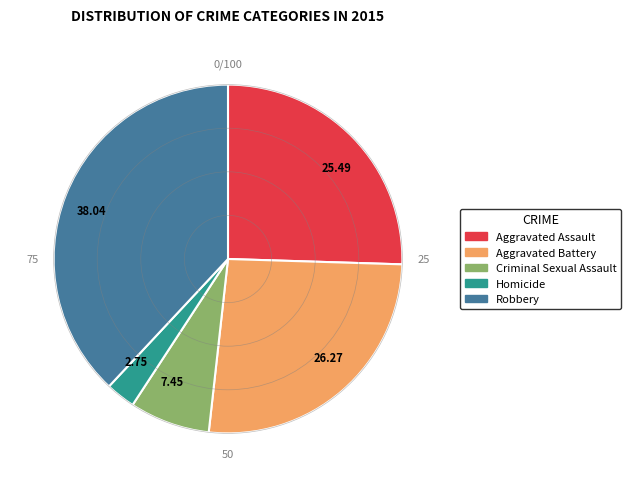

What is the ratio of the value at 26.27 to the value at 7.45?

3.5